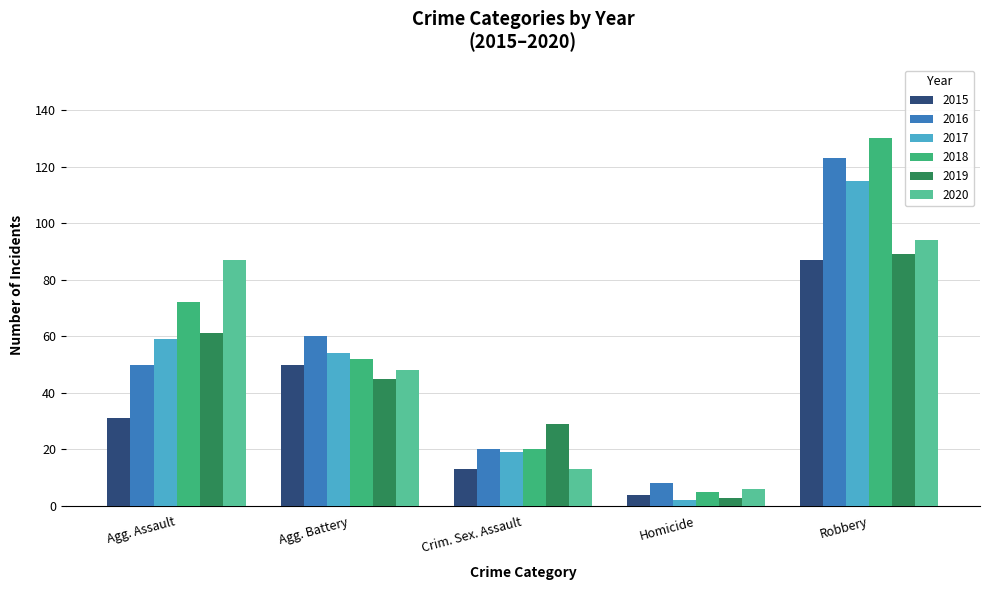

What is the maximum value shown in the chart?

130